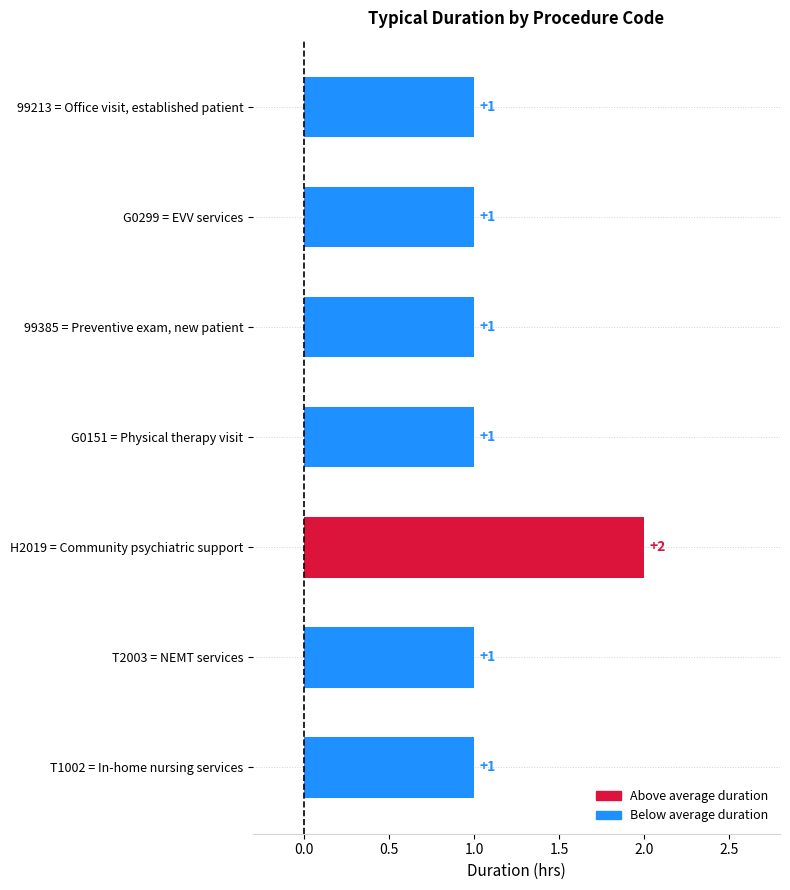

What is the ratio of the value at G0151 to the value at 99385?

1.0